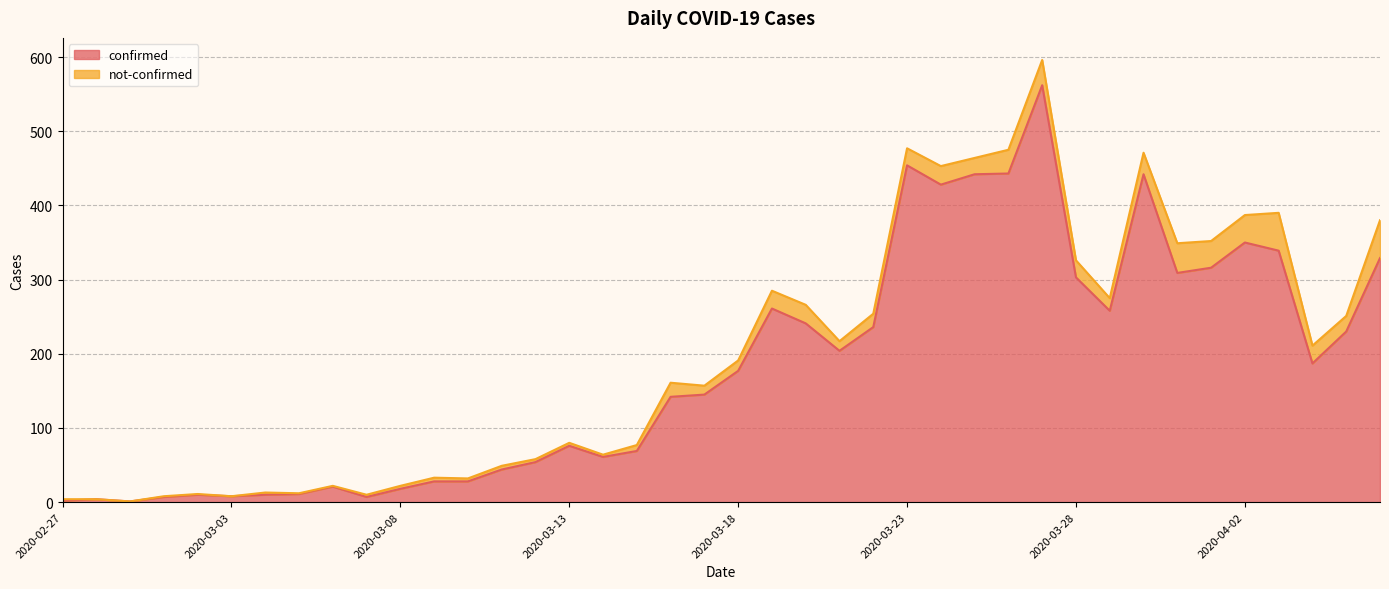

What is the change in value from 2020-03-01 to 2020-03-16?

+135